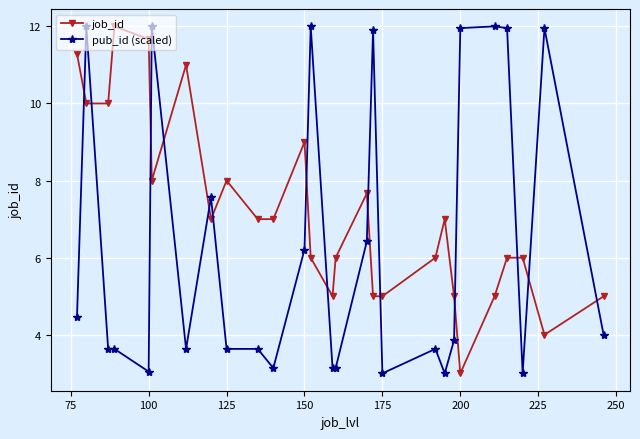

True or false: pub_id (scaled) and job_id intersect in this chart.

True